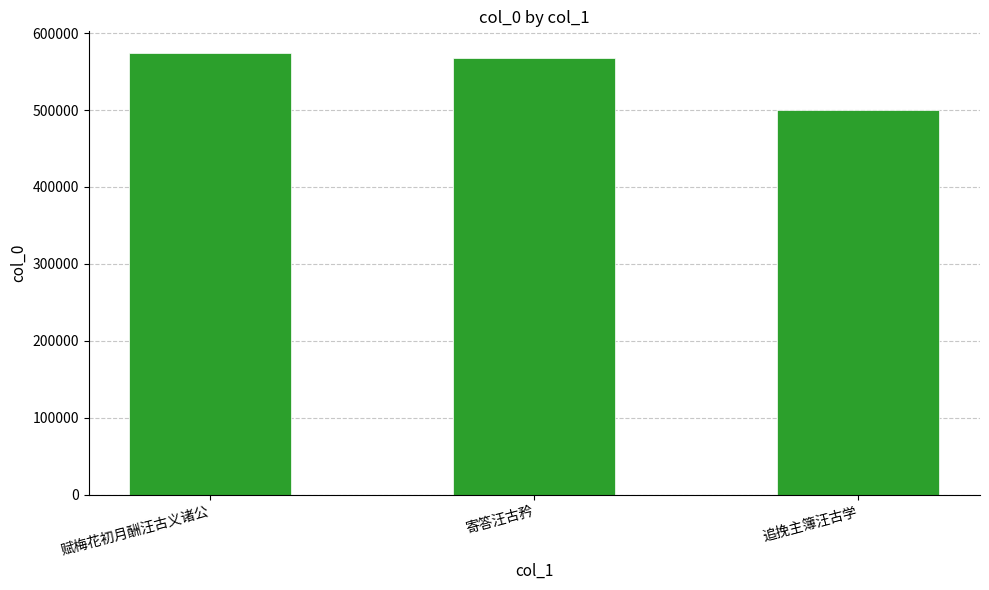

What is the label of the 1st bar from the right?

追挽主簿汪古学